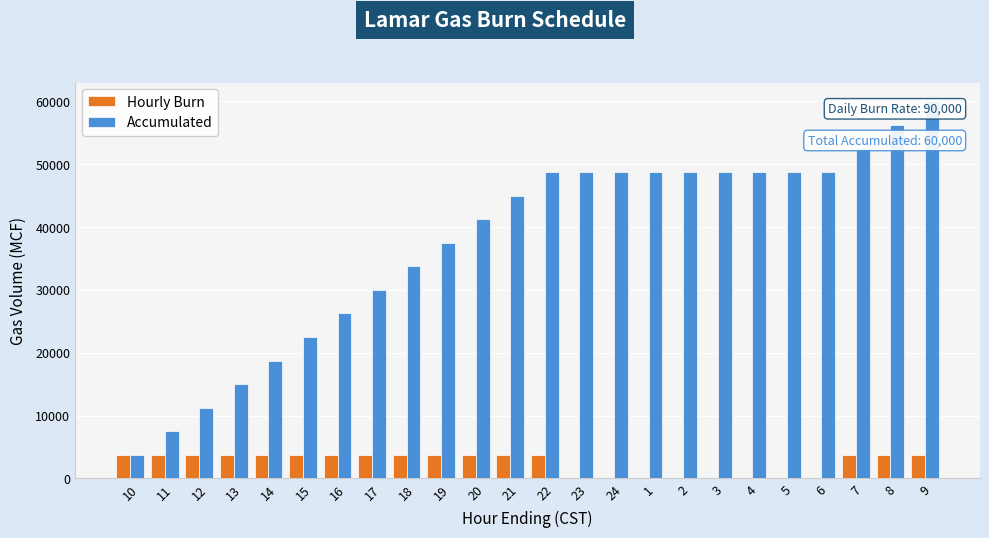

What is the sum of all Accumulated values?

900000